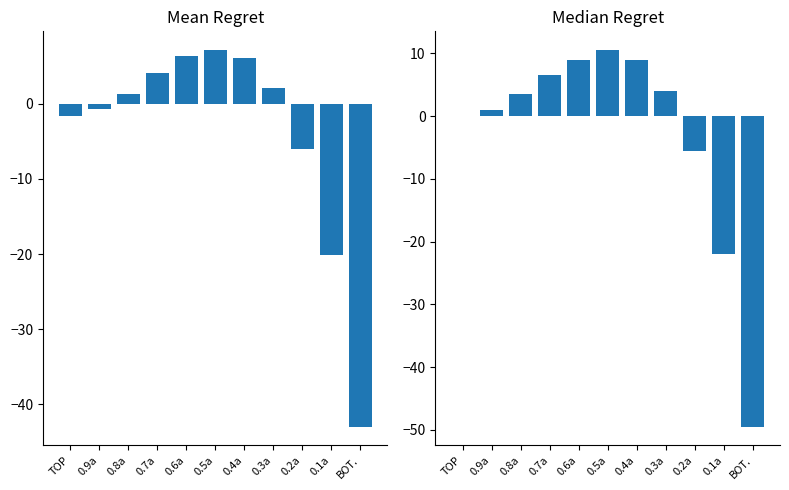

How many negative values does the Mean Regret series have?

5